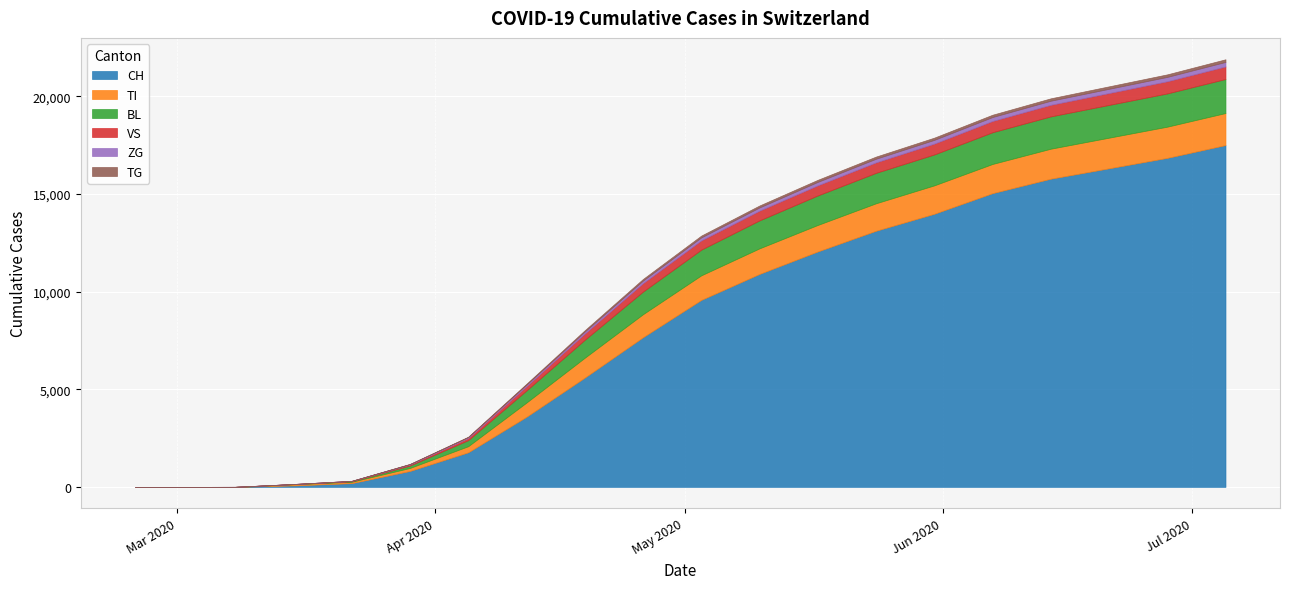

The value of VS at 2020-05-24 is 768. True or false?

False